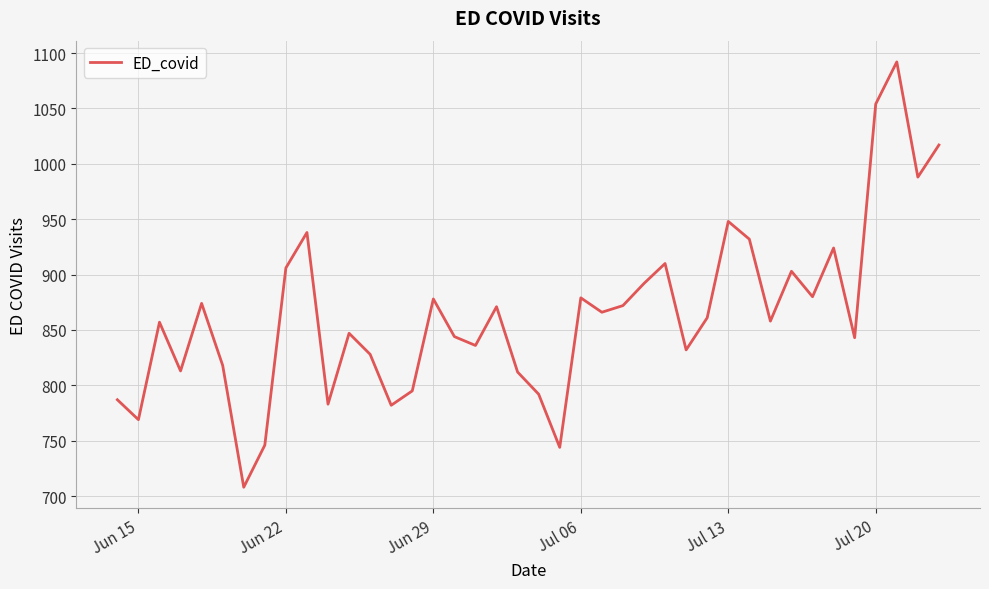

What is the difference between the maximum and minimum values?

384